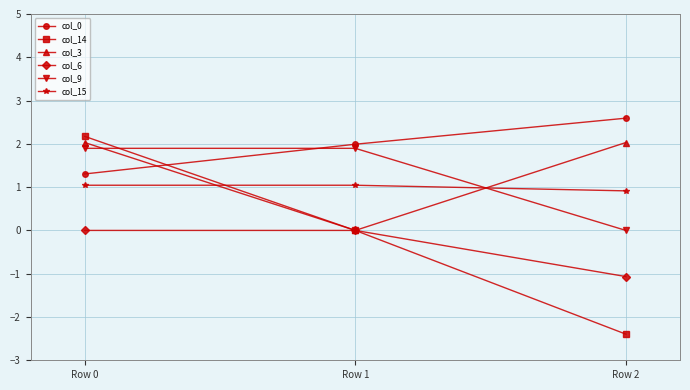

The value of col_6 at Row 1 is 0.4. True or false?

False